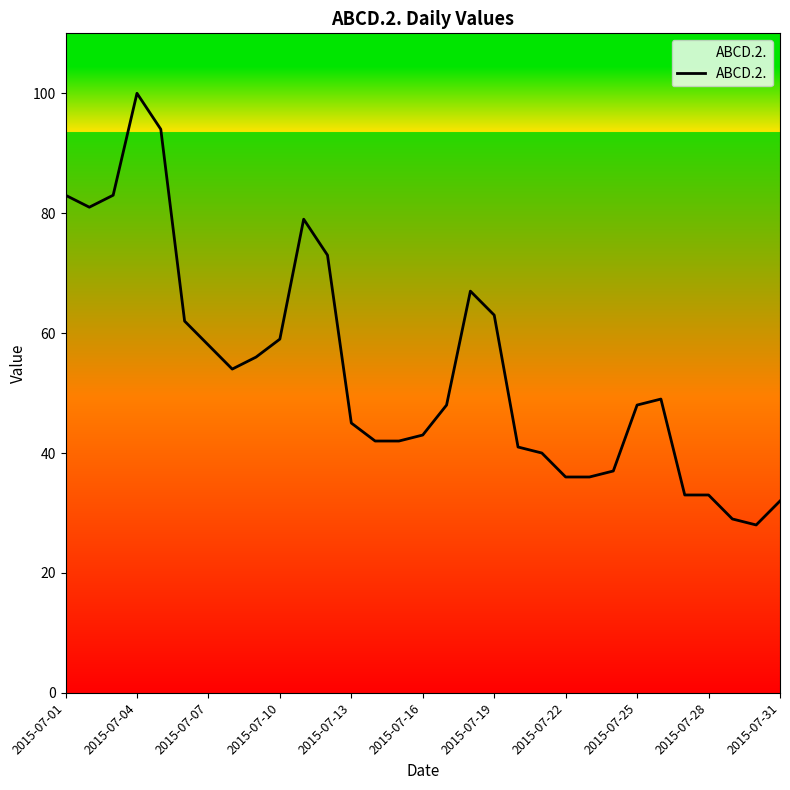

What is the maximum value shown in the chart?

100